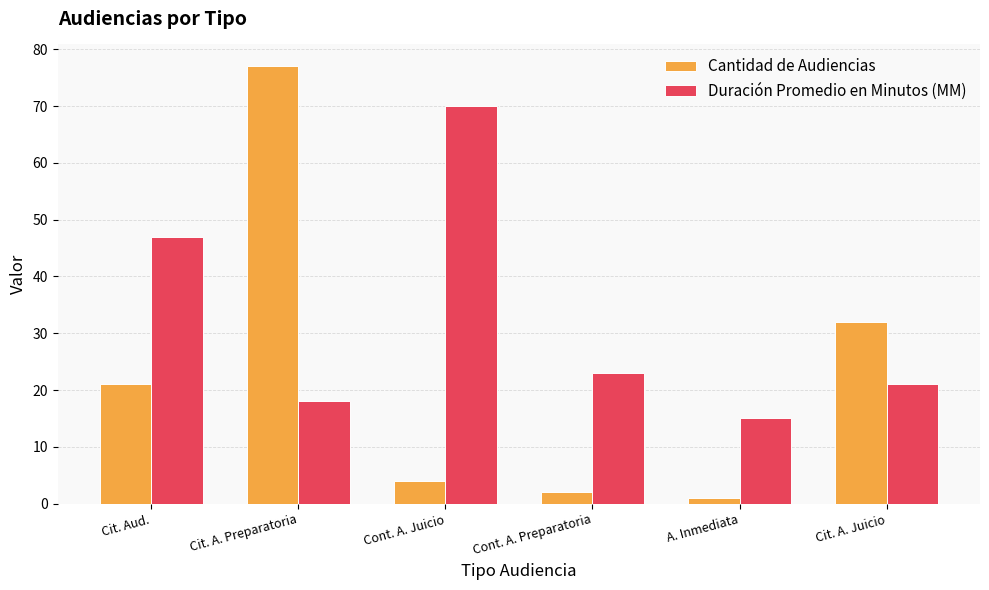

How many values in the Duración Promedio en Minutos (MM) series are below 23?

3